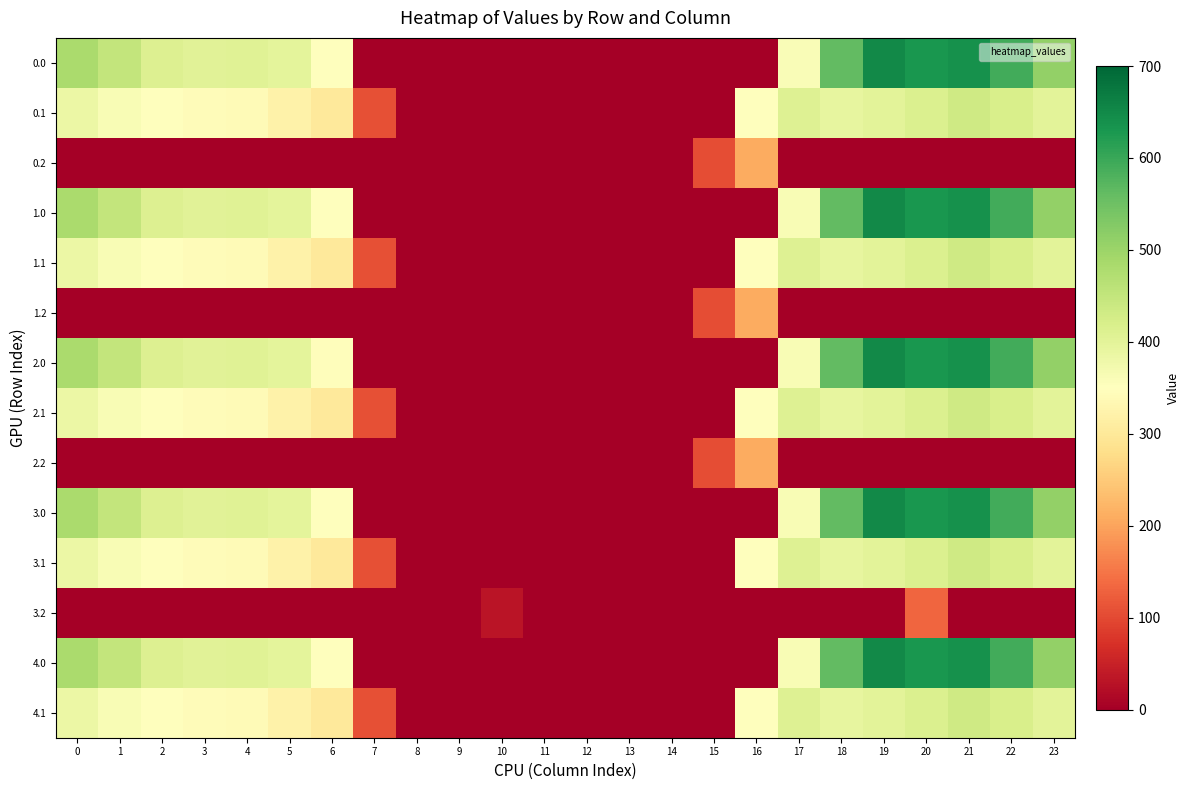

Which label corresponds to the largest value in the chart?

19